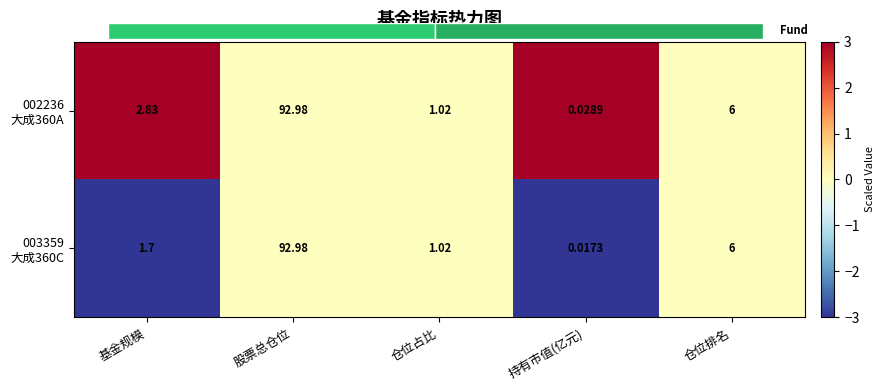

Which category has the highest value across all series?

基金规模